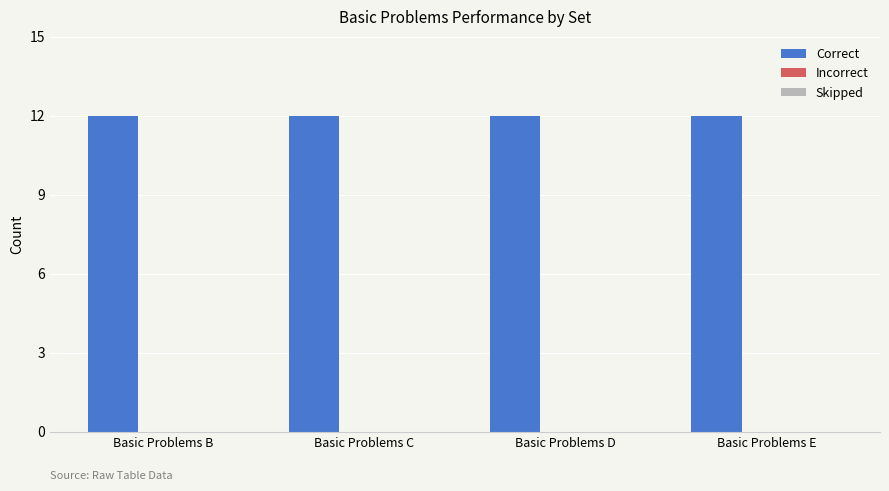

What is the total value across all series at Basic Problems D?

12